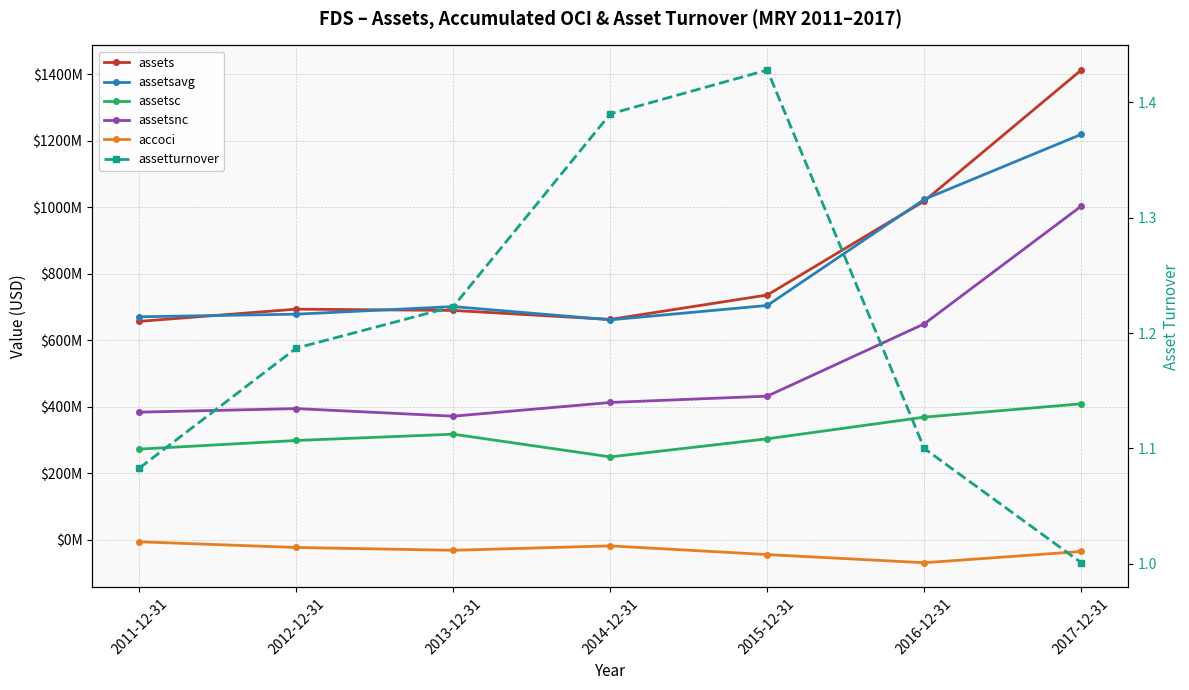

What is the difference between the second highest and minimum values in the assetsnc series?

277722000.0